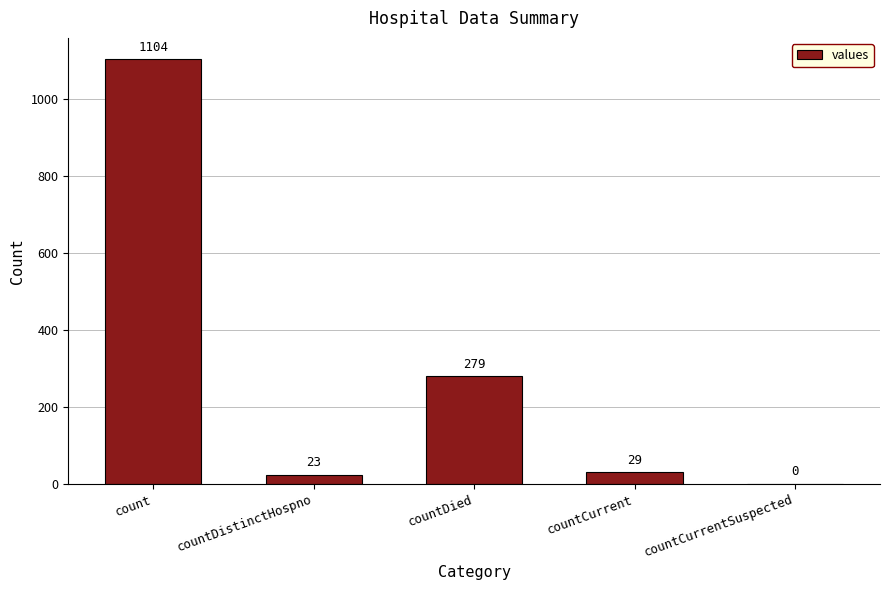

Where is the data nearest to the value 552?

countDied